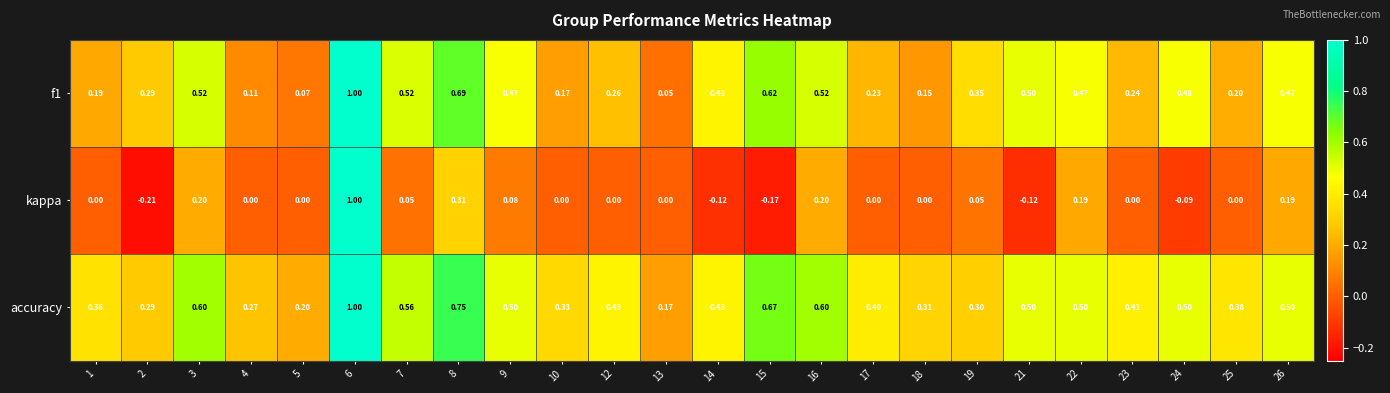

Which series changed the most between 15 and 26?

kappa